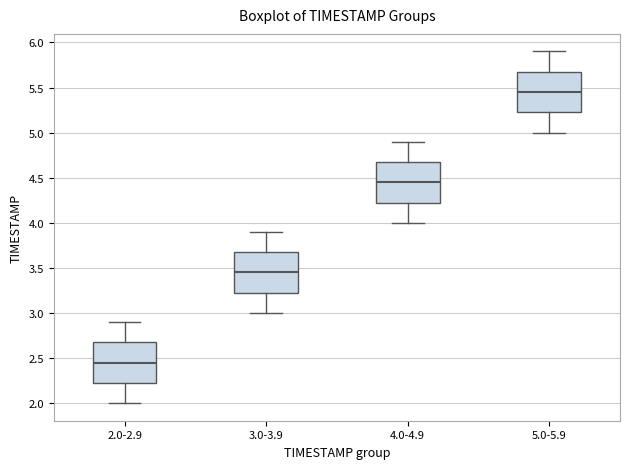

Where is the upper edge of the box for 4.0-4.9 on the y-axis? The values are not printed on the chart, so give them approximately, as read against the axis.

4.70